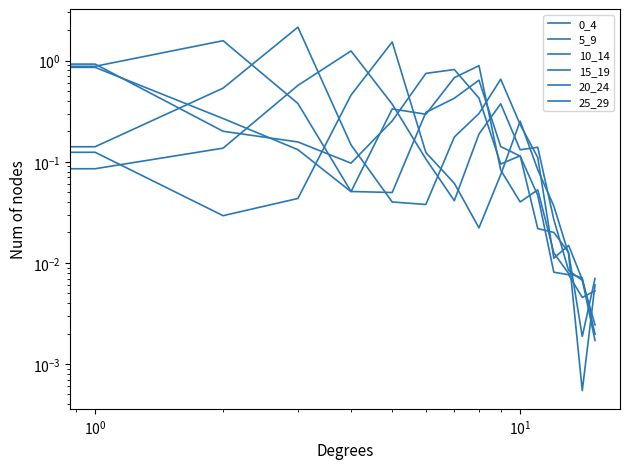

Which series has the largest total across all categories?

10_14